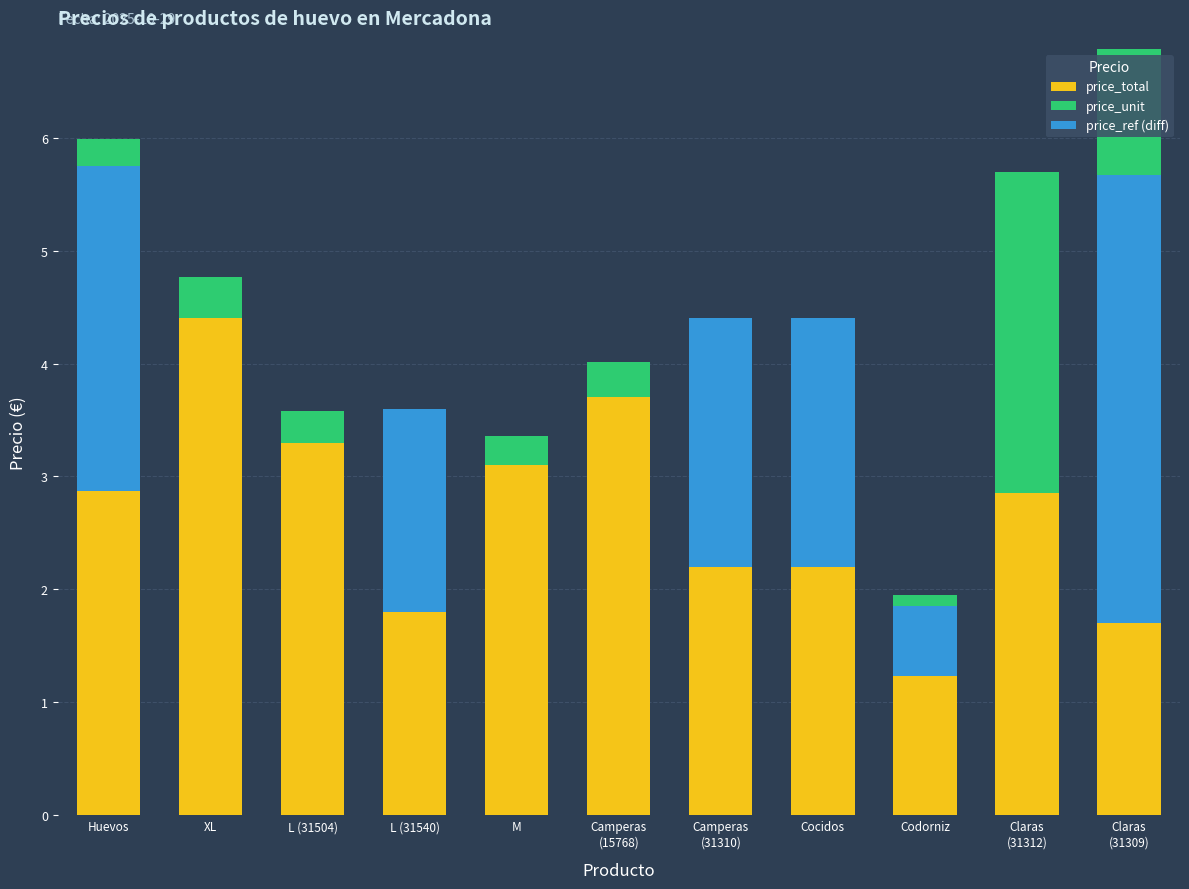

Which series has the largest total across all categories?

price_total